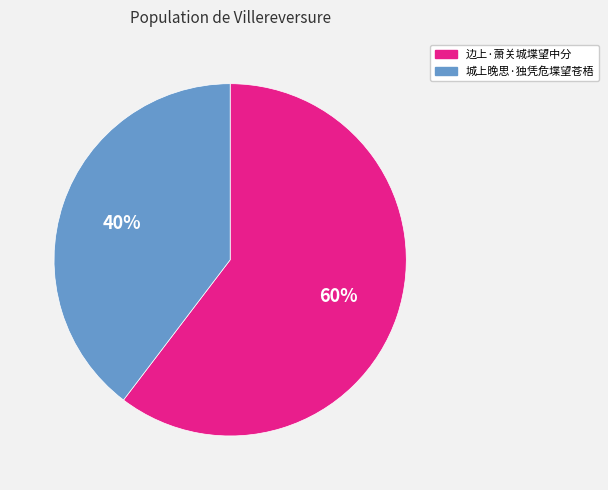

Count the number of slices in the pie.

2